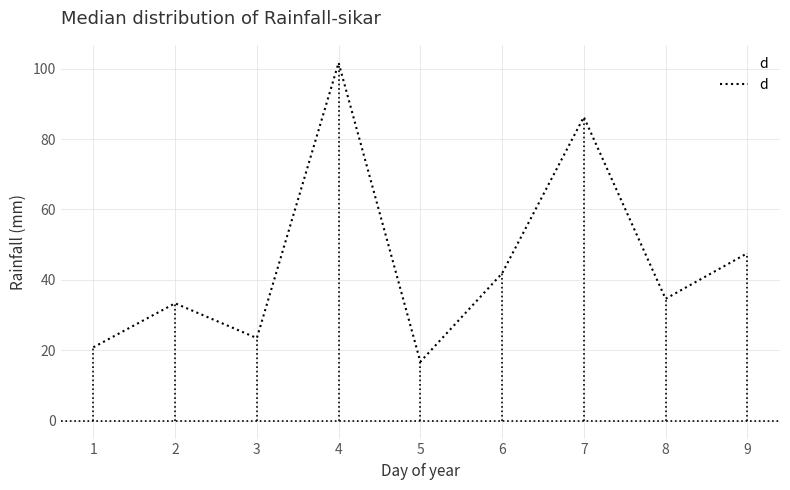

What is the difference between the values at 4 and 5?

84.9